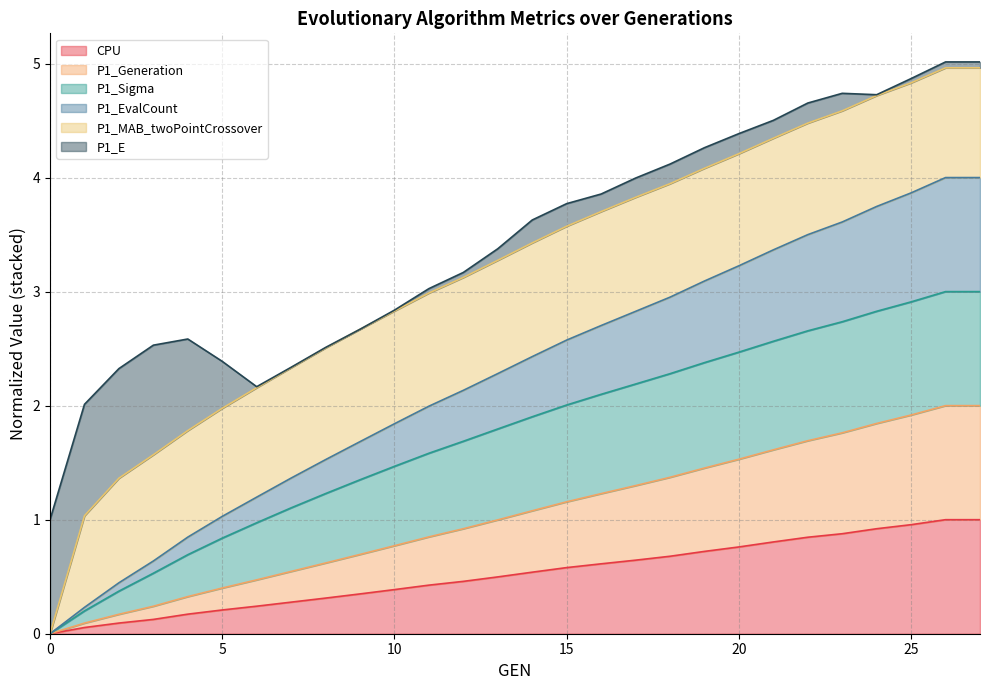

Which series changed the most between 12 and 22?

P1_EvalCount